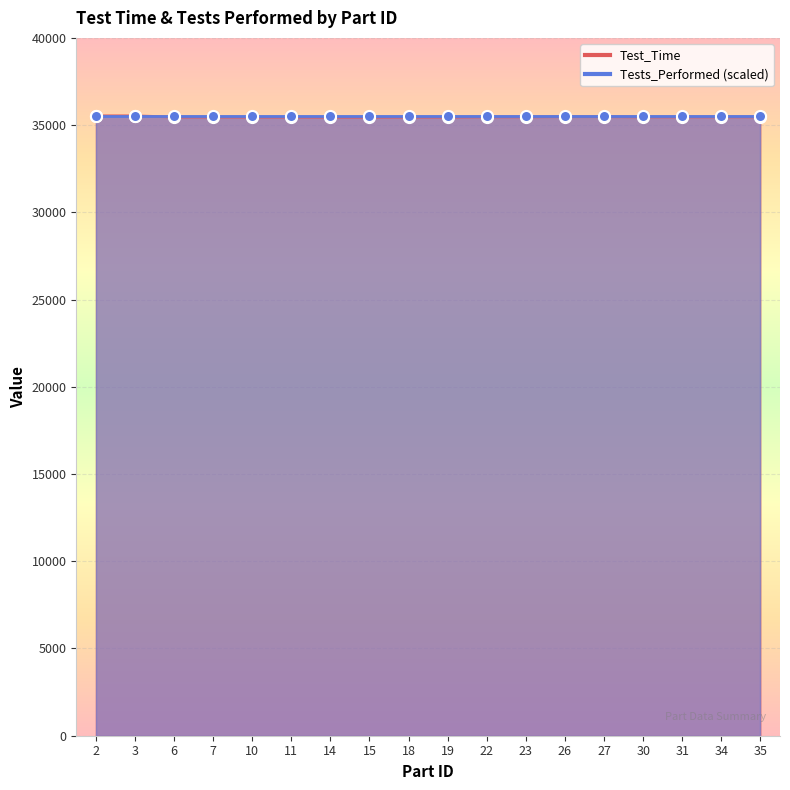

What is the value of the 2nd point from the left?

35531